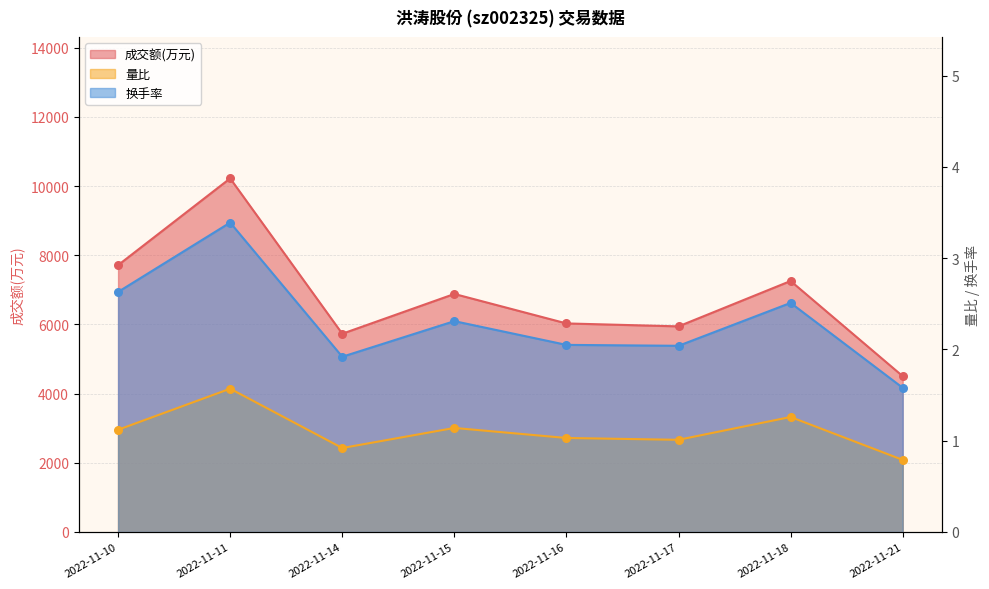

What is the total value across all series at 2022-11-18?

7260.8